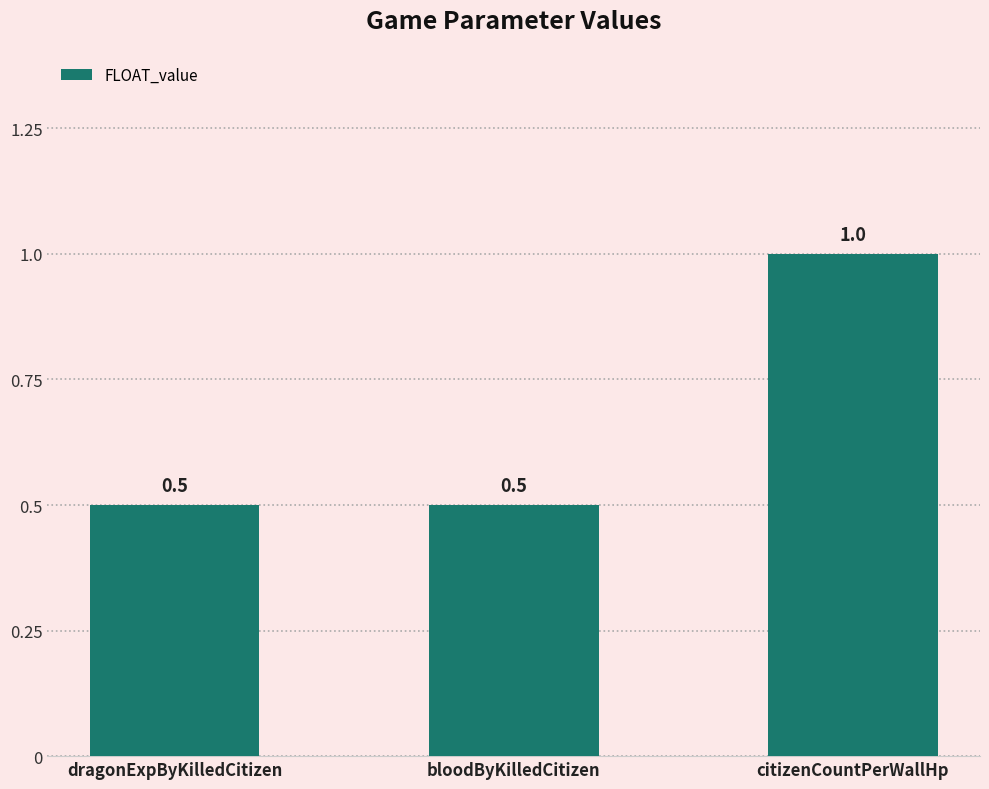

What is the label of the 1st bar from the right?

citizenCountPerWallHp